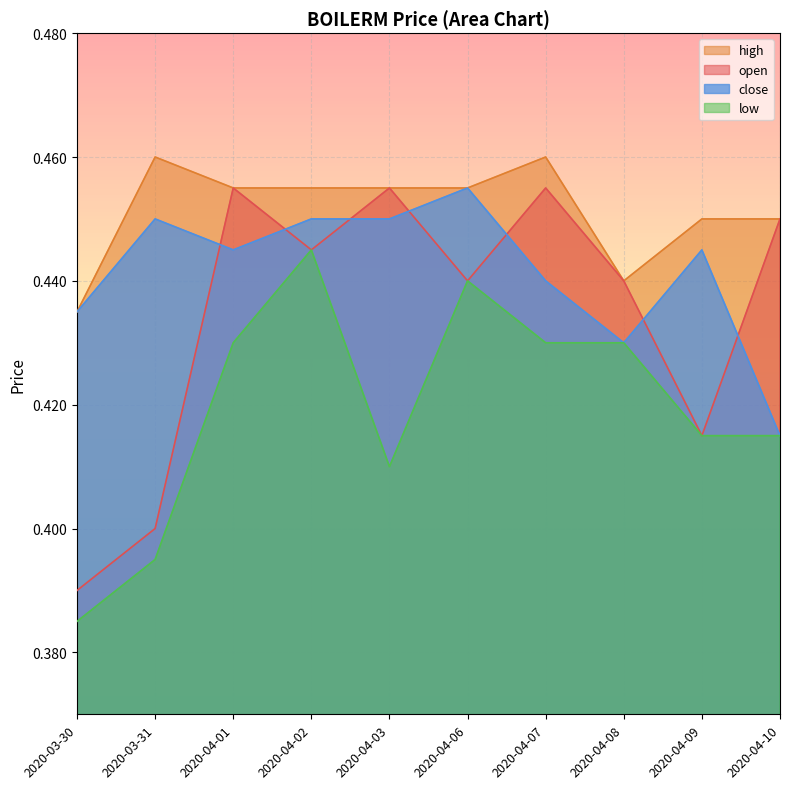

What is the greatest value displayed?

0.5